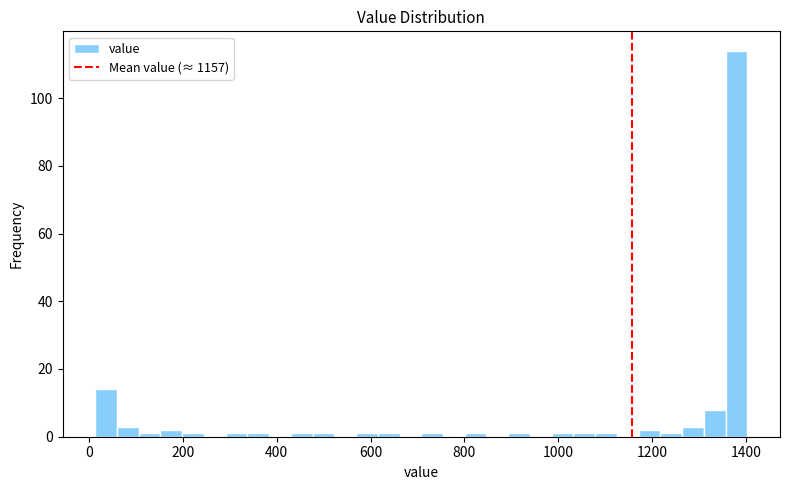

Around what value on the x-axis is the tallest bar? Give the approximate position of its centre, as read against the axis.

1380